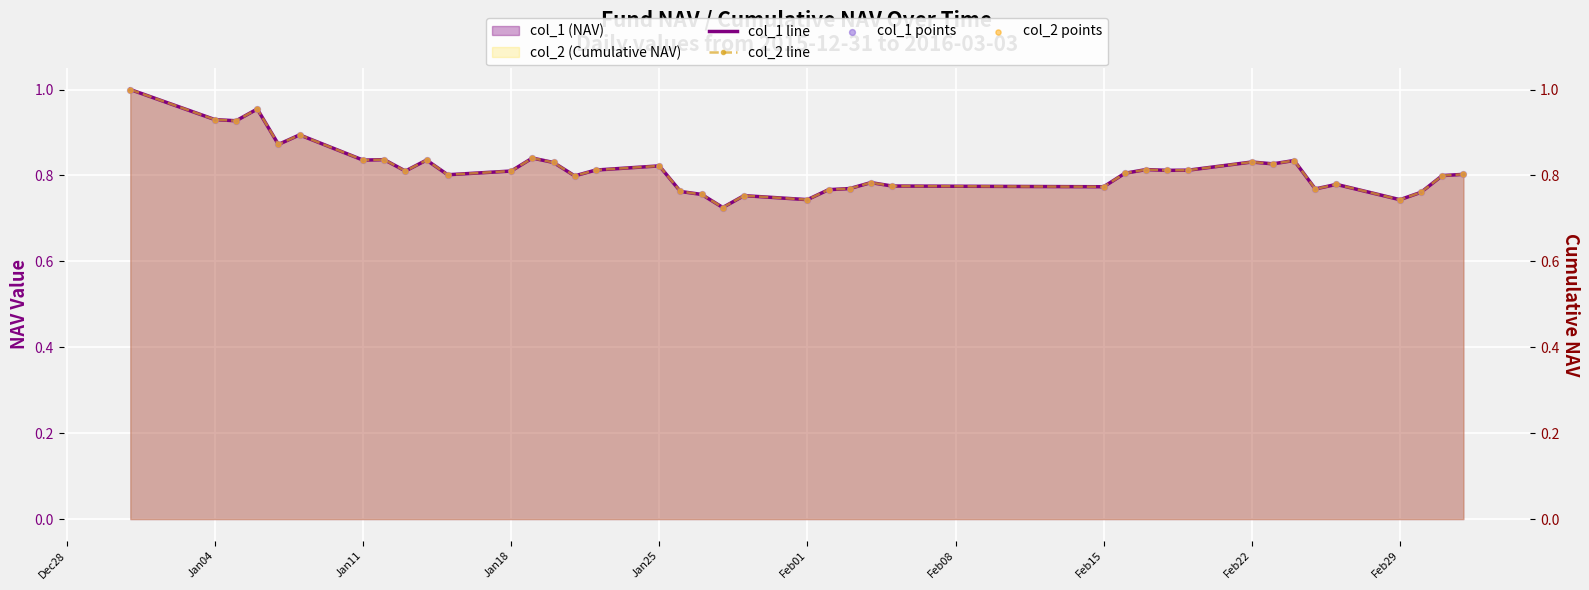

At how many categories does at least one series exceed 0?

40